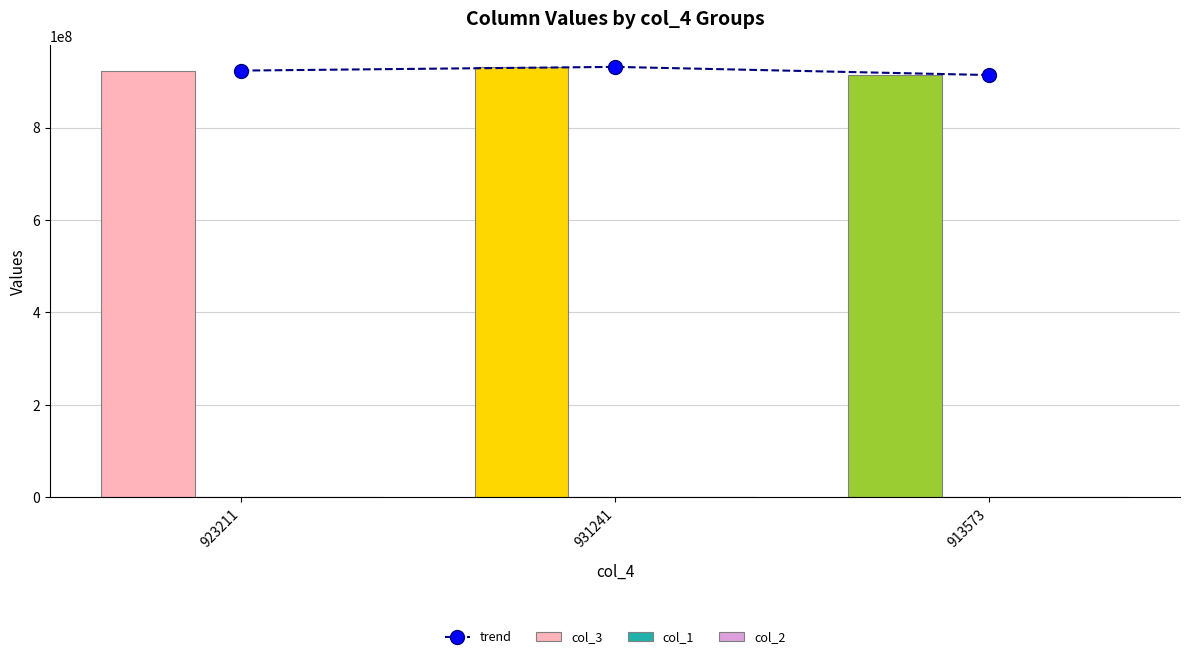

Reading right to left, list all the values displayed in this chart.

trend: 913573=913573849	931241=931241183	923211=923211897
col_3: 913573=913573849	931241=931241183	923211=923211897
col_1: 913573=37	931241=37	923211=37
col_2: 913573=16	931241=16	923211=16